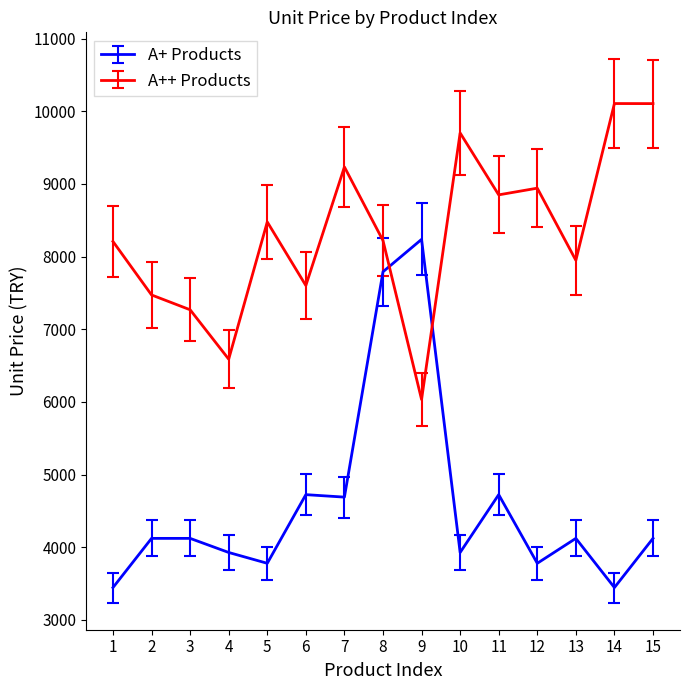

Which series has the widest spread of values?

A+ Products